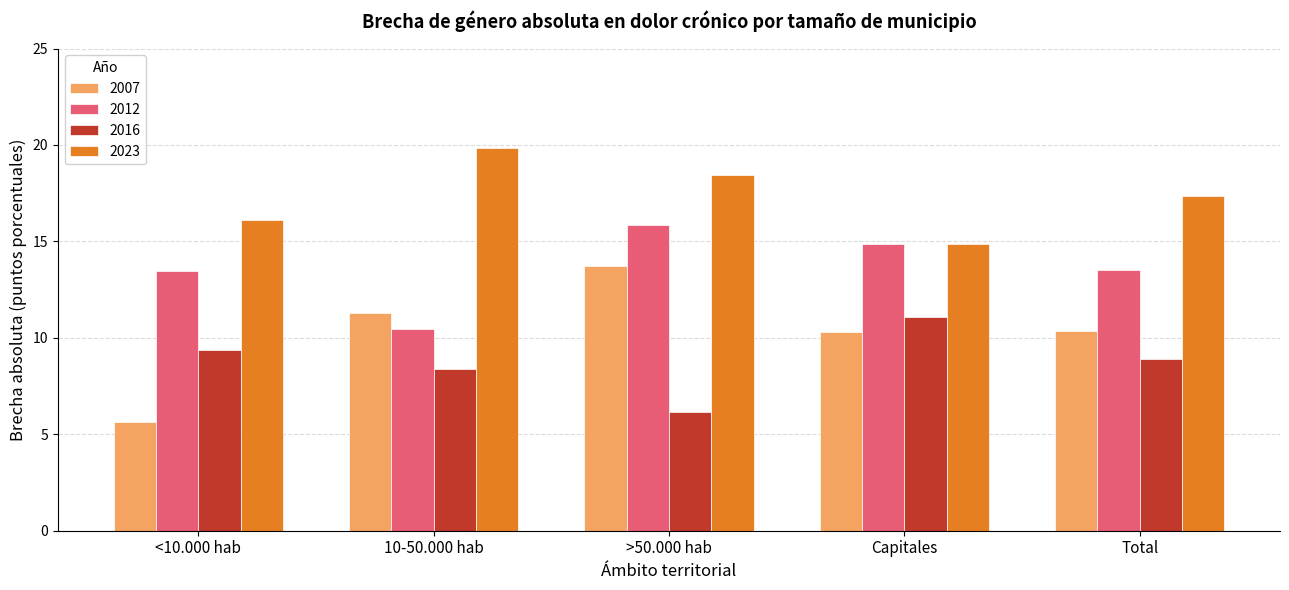

Which label corresponds to the smallest value in the chart?

<10.000 hab